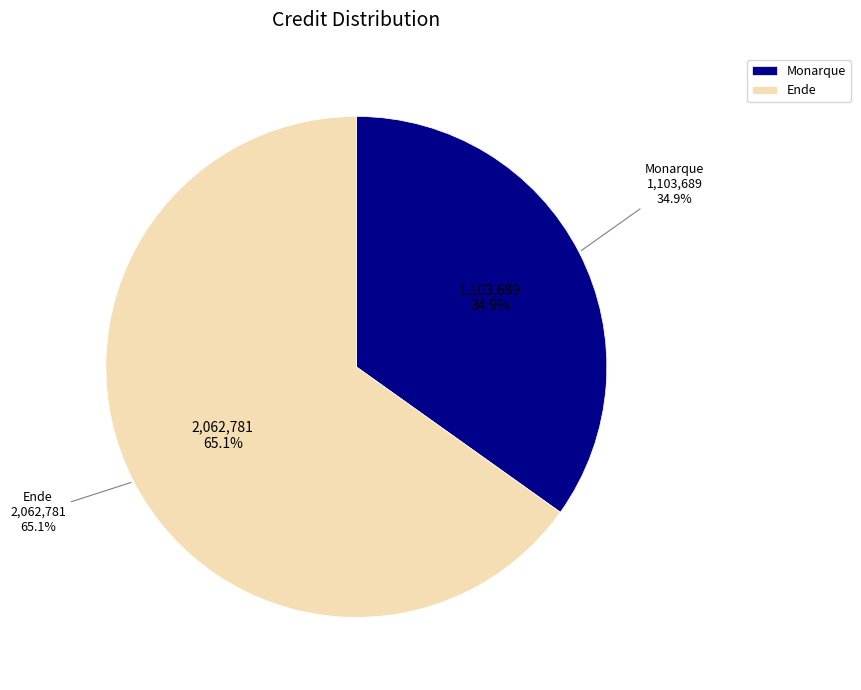

What is the total percentage of Monarque and Ende?

100.0%